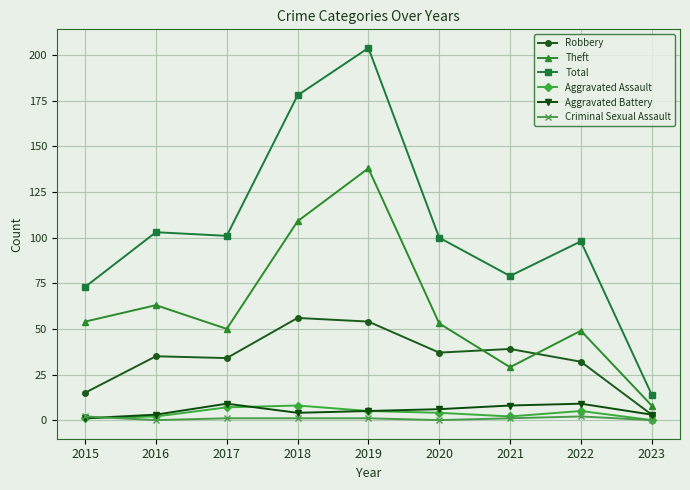

Is it true that Criminal Sexual Assault equals 1 at 2017?

True